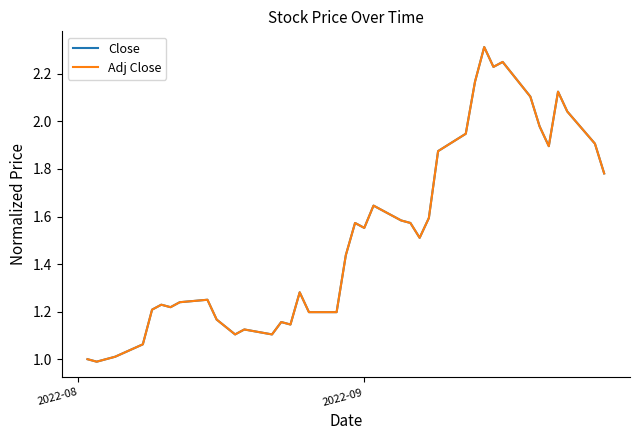

What is the greatest value displayed?

2.3